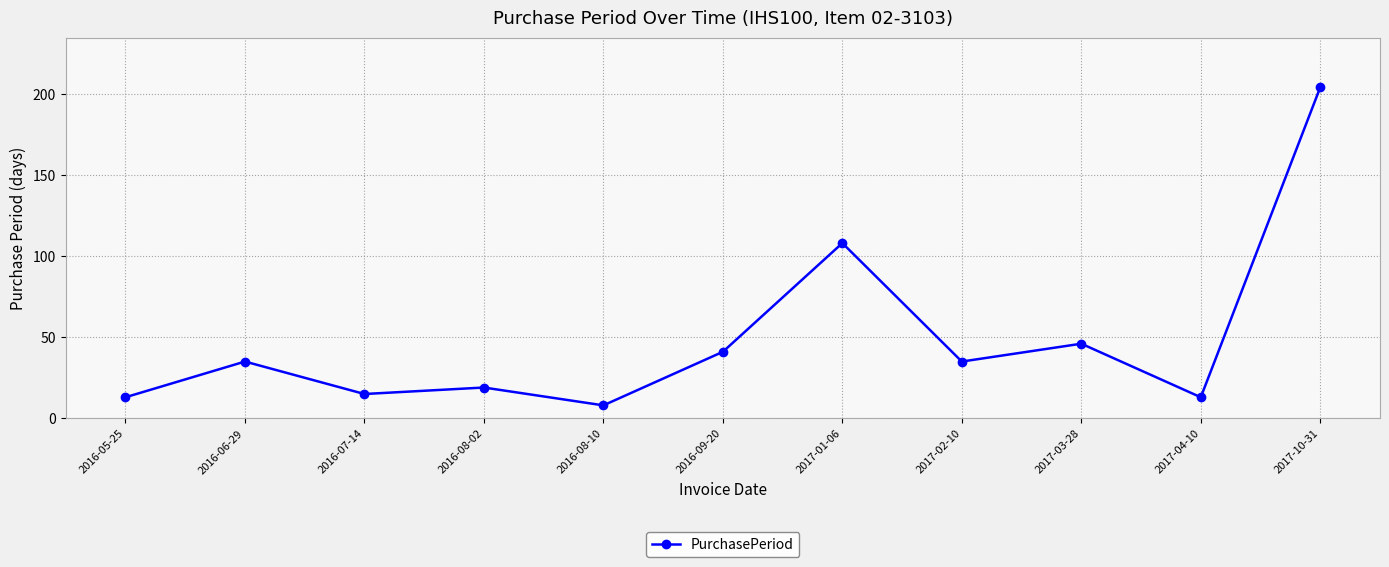

Where is the data nearest to the value 106?

2017-01-06